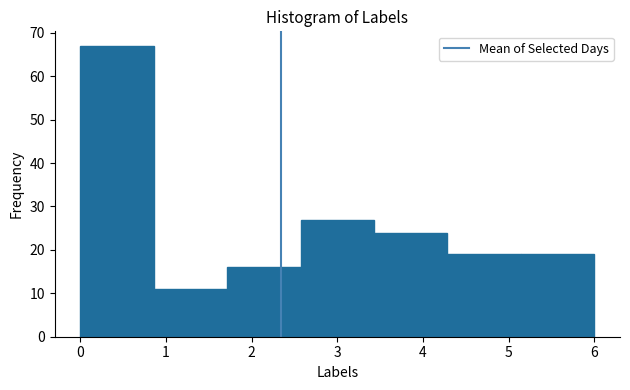

Which range on the x-axis has the tallest bar?

0.0 to 0.9